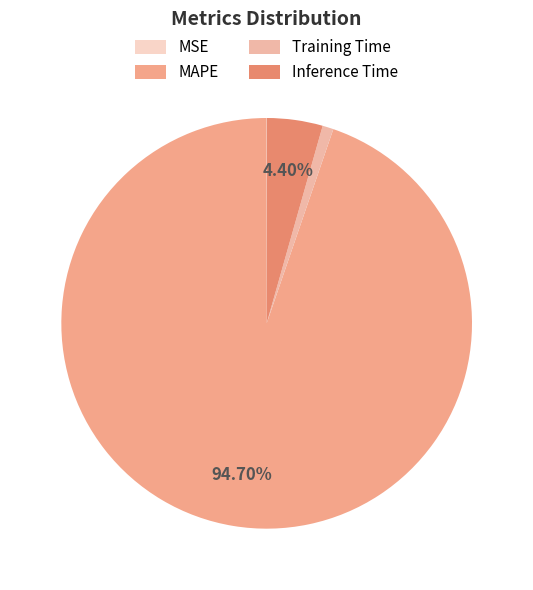

Combined, do Inference Time and MAPE account for over 50%?

Yes